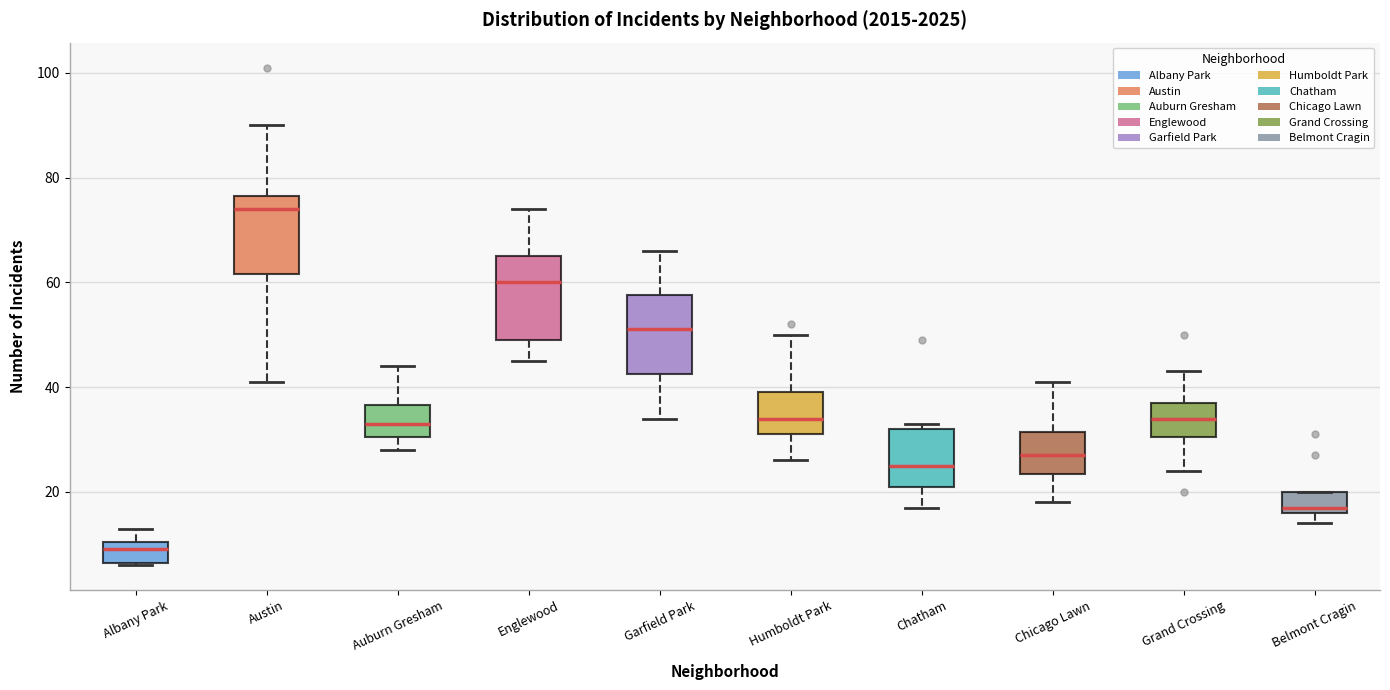

Which box's median line is the highest?

Austin